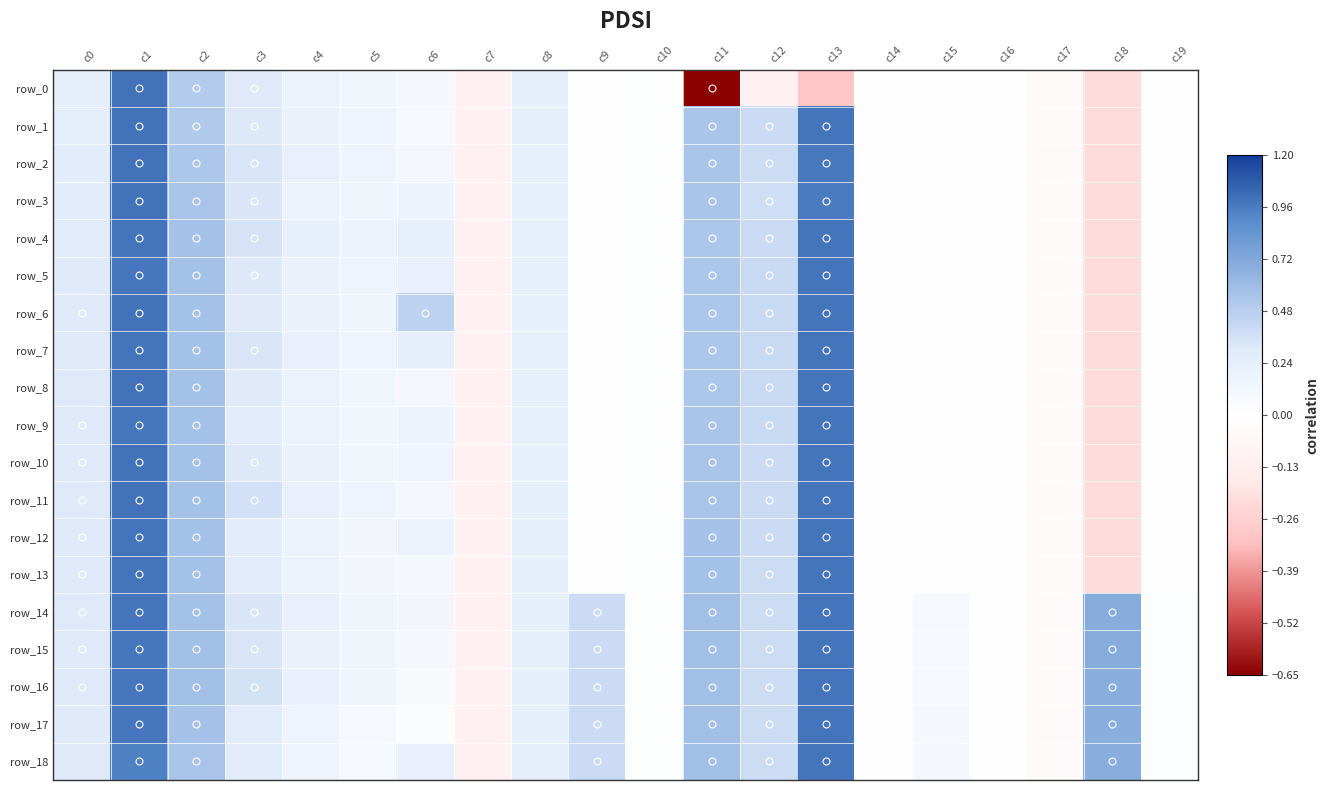

Rank the series by their maximum value, from lowest to highest.

row_5, row_9, row_15, row_16, row_17, row_18, row_4, row_7, row_12, row_13, row_14, row_11, row_0, row_1, row_2, row_3, row_6, row_8, row_10